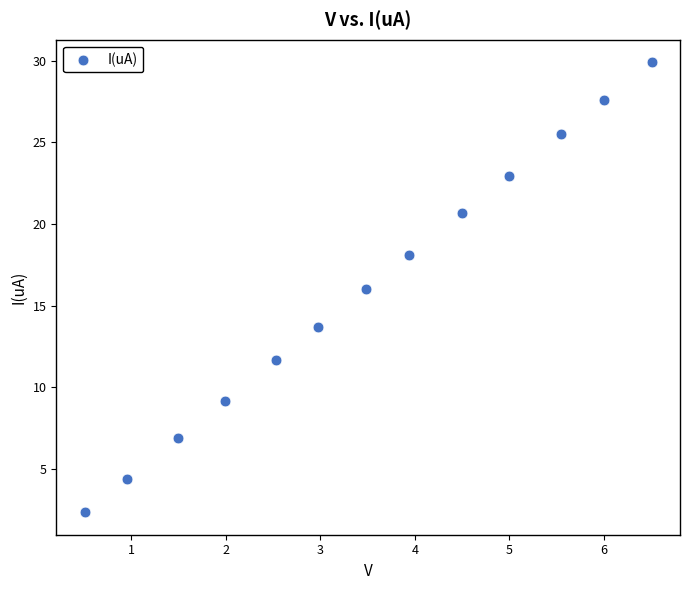

What is the range of X values (max minus min)?

6.0